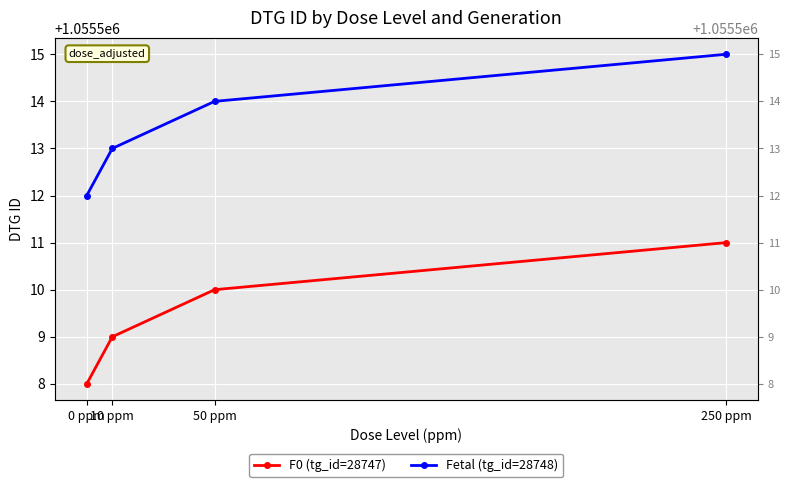

List the labels in order of Fetal (tg_id=28748) value, largest first.

250 ppm, 50 ppm, 10 ppm, 0 ppm